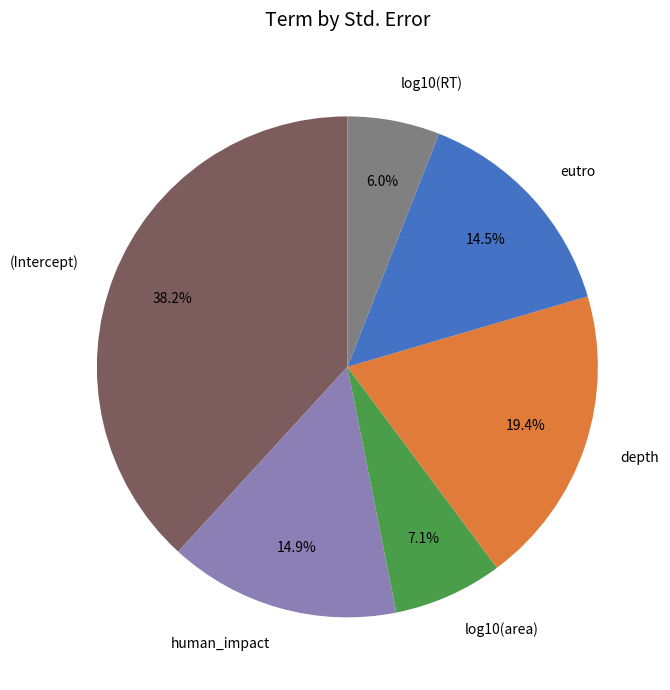

What percentage is the log10(area) slice, to the nearest percent?

7%